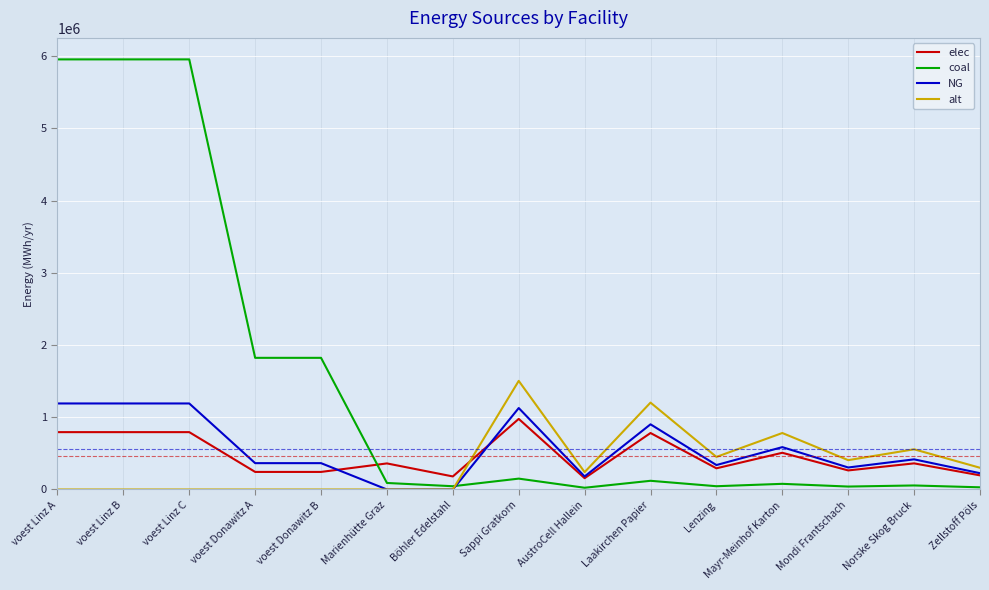

After their last crossing, which series has the higher values: alt or coal?

alt